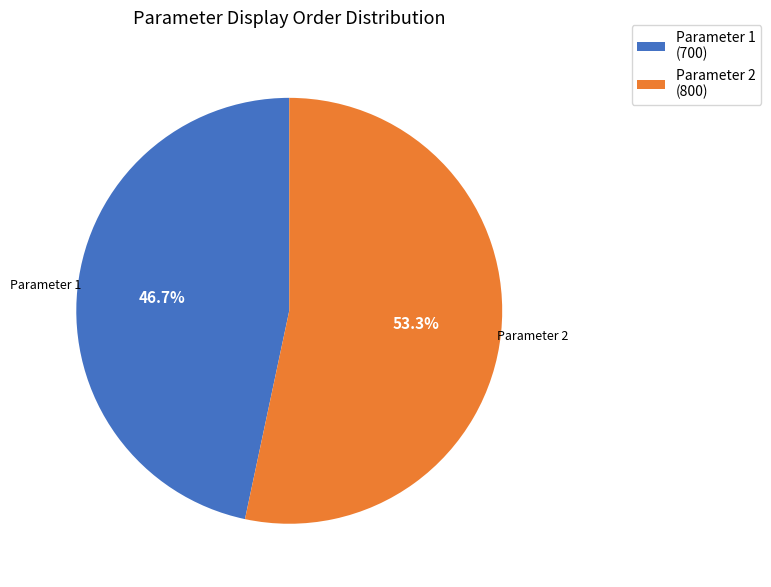

What percentage do Parameter 2 (800) and Parameter 1 (700) together represent?

100.0%